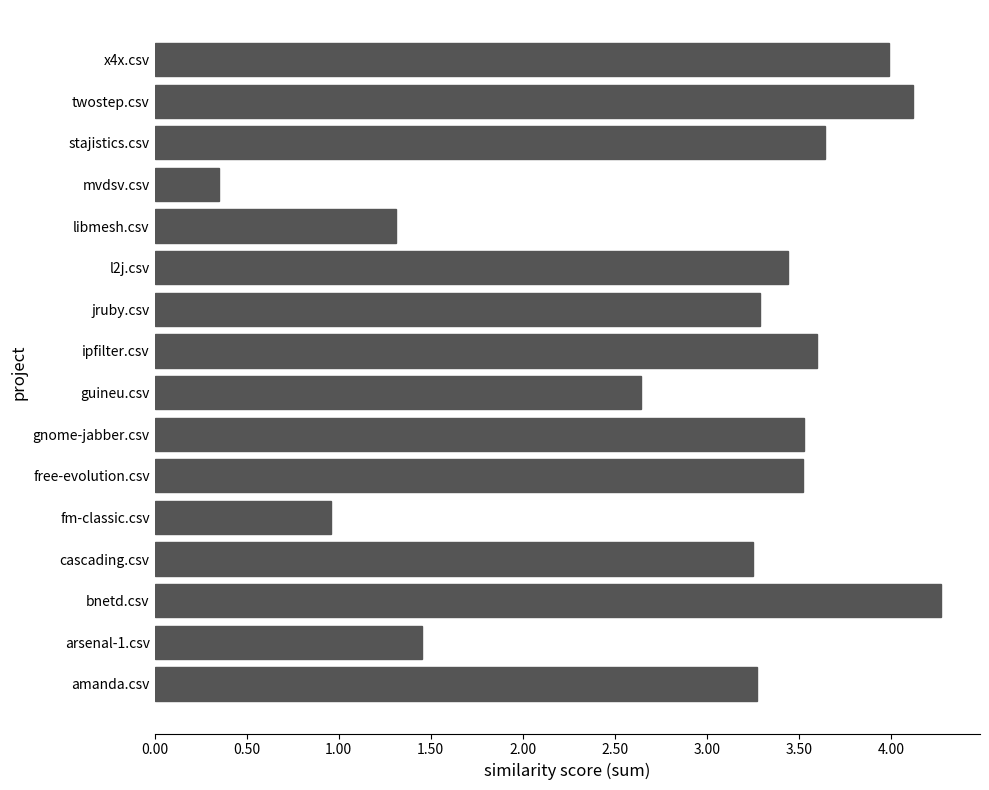

True or false: the data shows 2.2 at arsenal-1.csv.

False